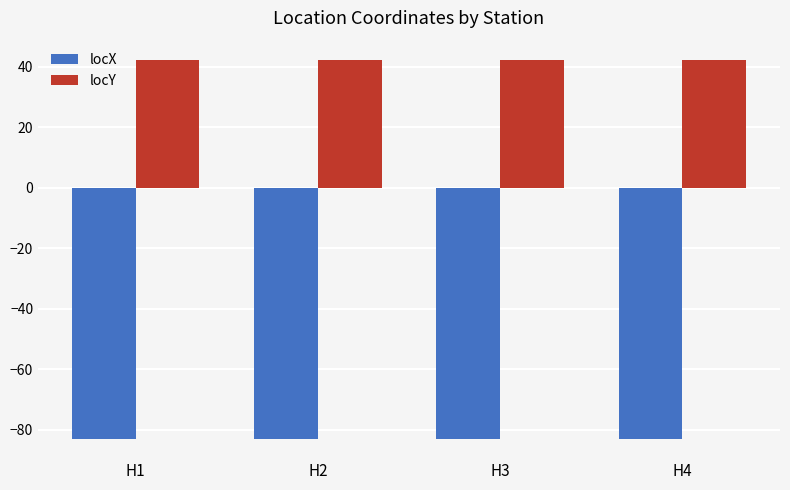

What is the difference between the highest and lowest values at H4?

125.4